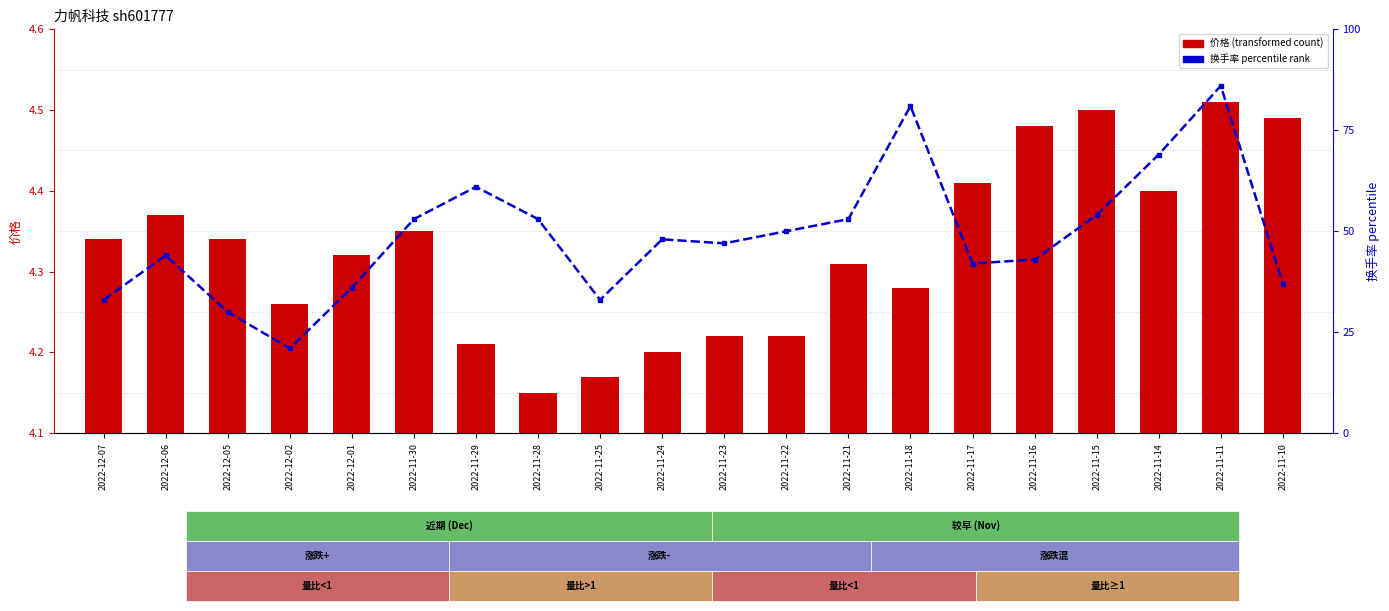

The 价格 (transformed count) series shows 4.4 at 2022-12-06. True or false?

True